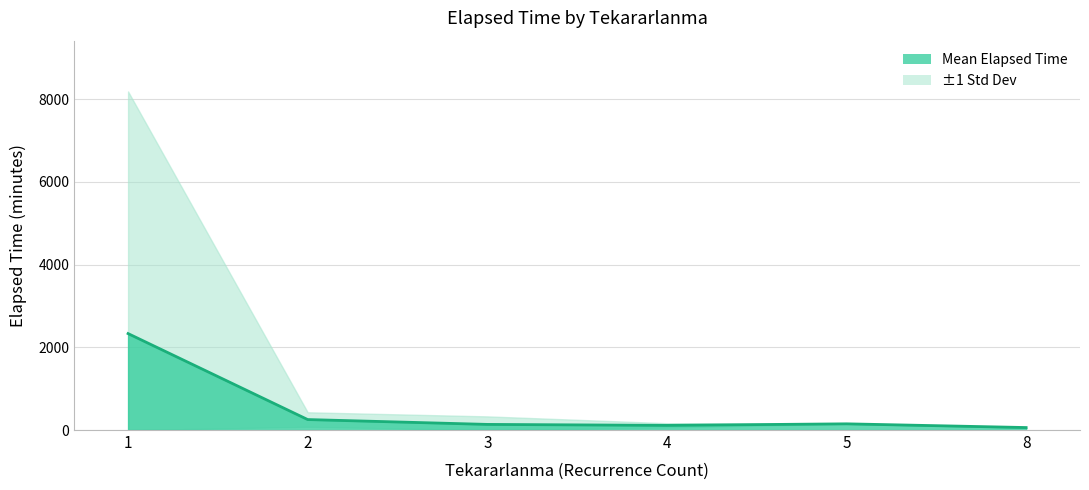

Does the chart have visible grid lines?

Yes